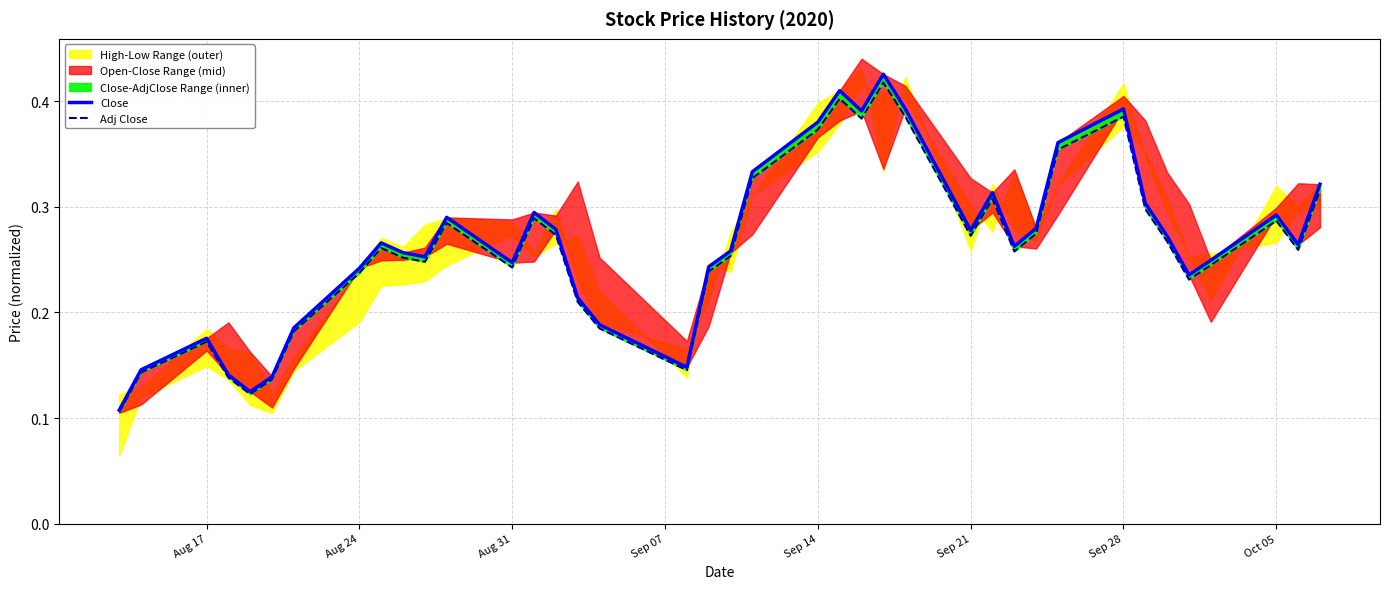

Rank the series by their average value, from highest to lowest.

Close, Adj Close